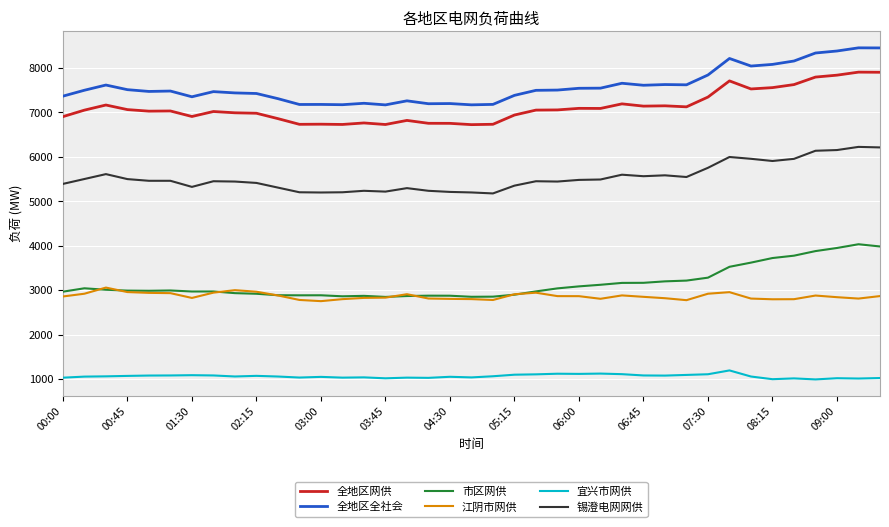

What is the highest value of the 全地区全社会 series?

8452